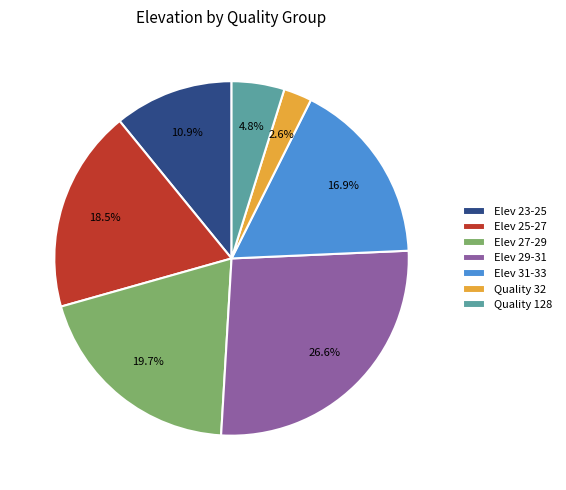

To the nearest percent, what is the average slice percentage?

14%